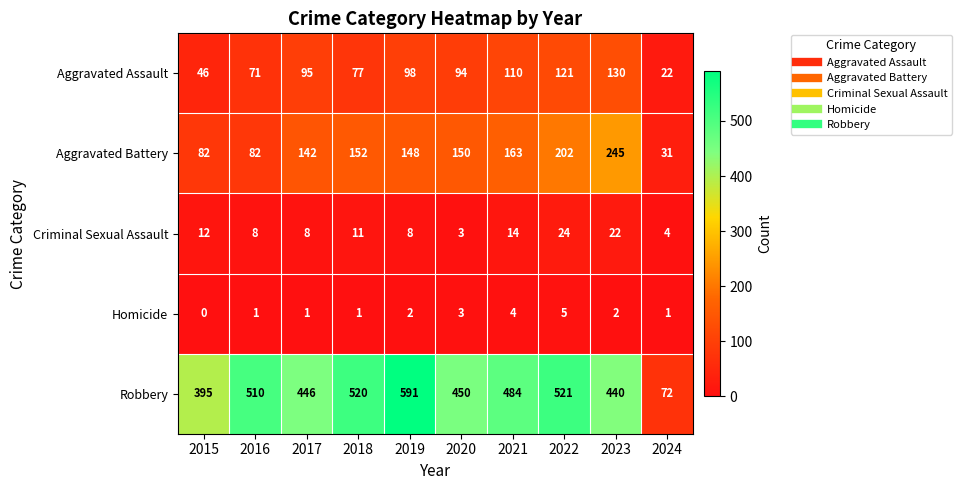

Which label corresponds to the largest value in the chart?

2019